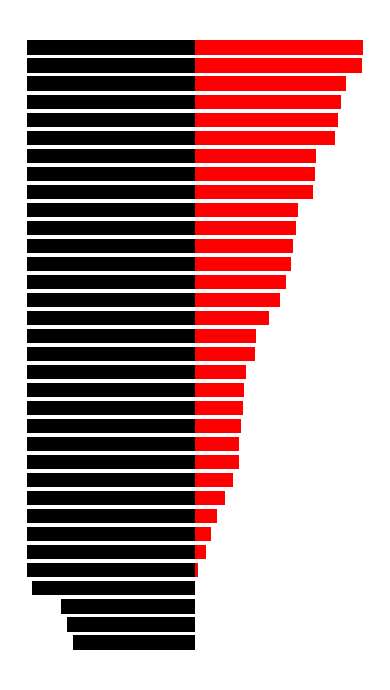

How many bars are there in total?

68